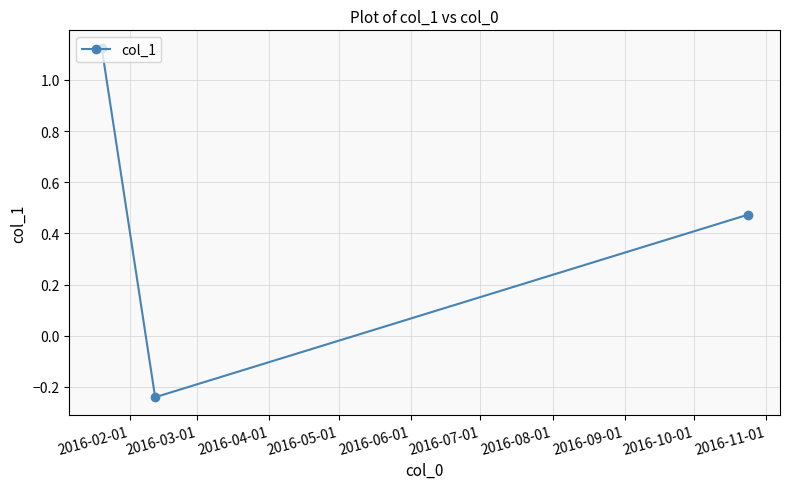

What is the sum of all values?

1.4